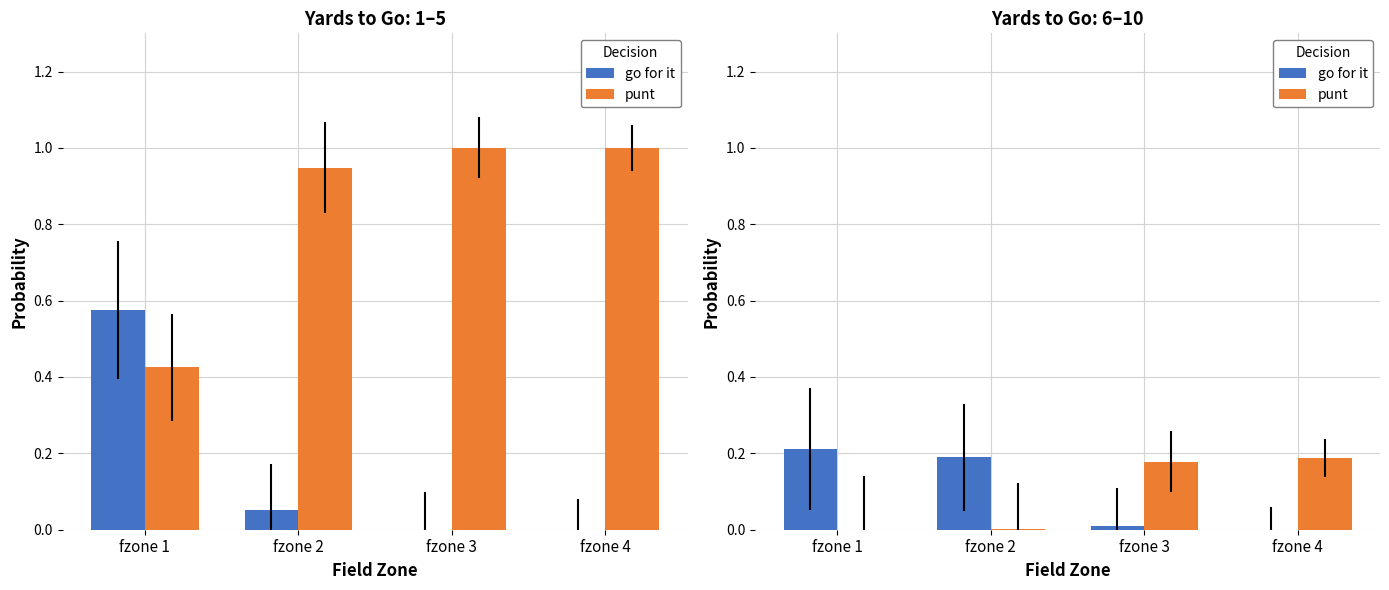

True or false: go for it has a value of 0.0 at fzone 4.

True